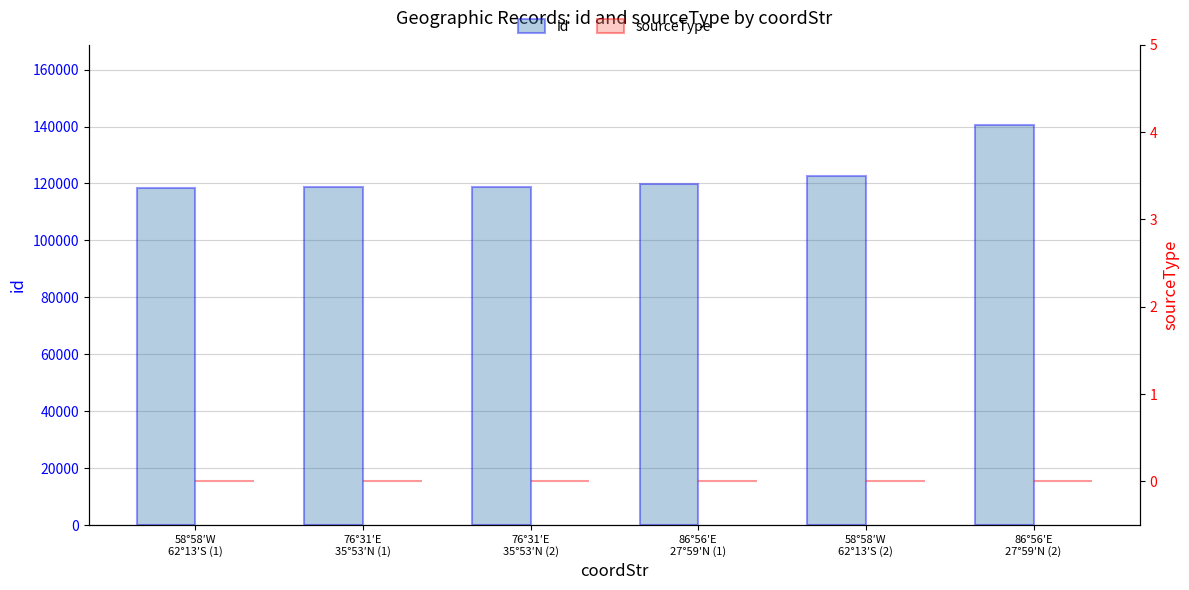

At 86°56′E
27°59′N (1), list the series in order from largest to smallest.

id, sourceType